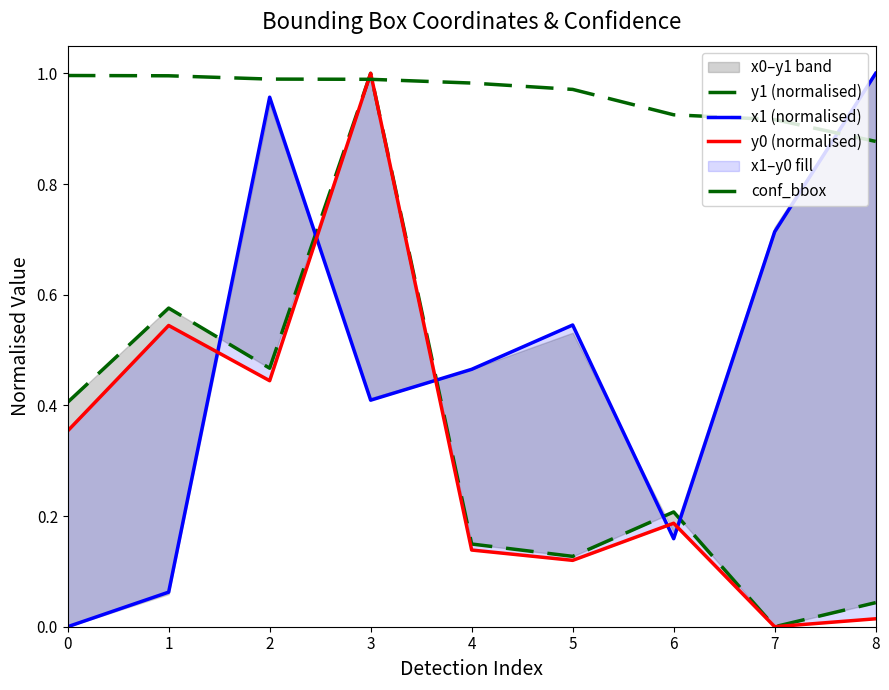

Between 4 and 5, which is larger?

4